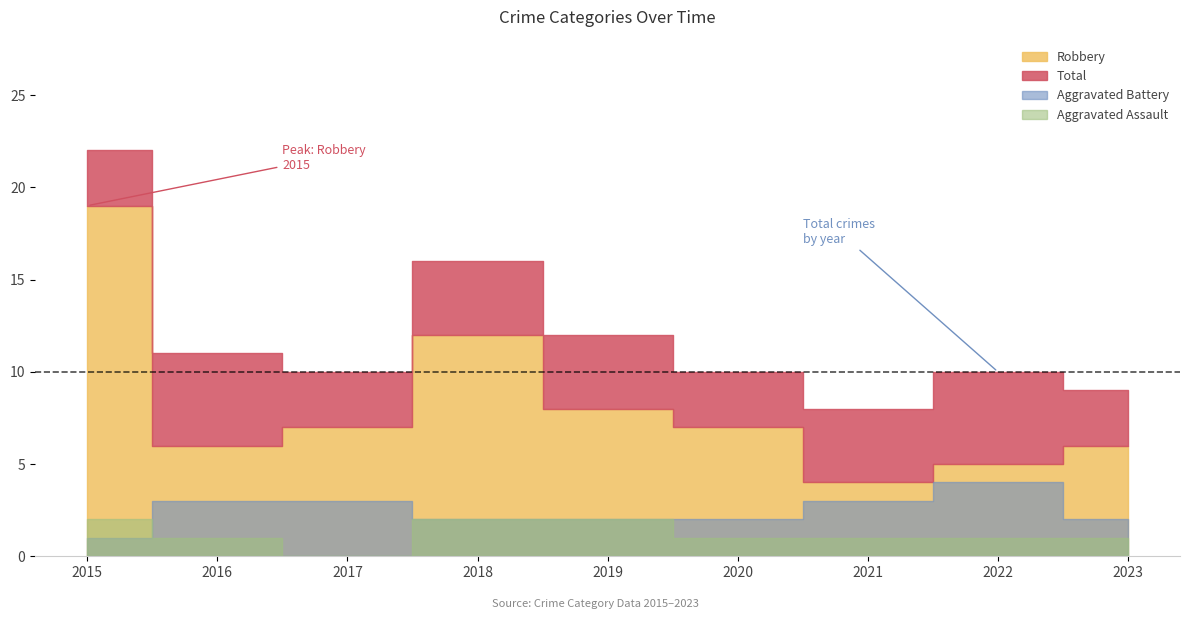

What are all the series names shown in the legend?

Aggravated Assault, Aggravated Battery, Robbery, Total